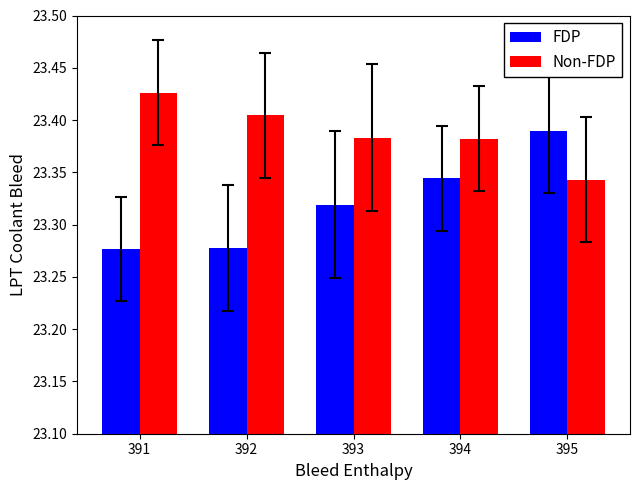

The value of Non-FDP at 395 is 14.8. True or false?

False